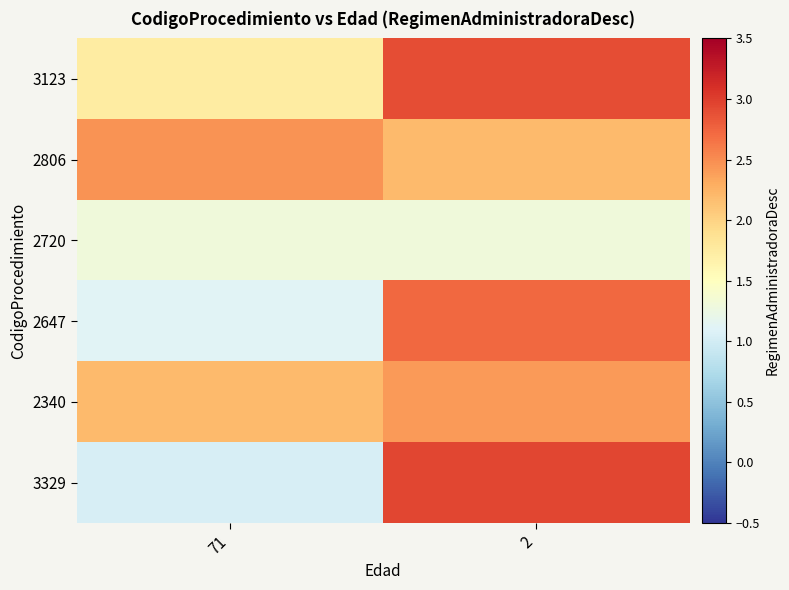

Reading left to right, transcribe all the data shown in this chart.

3123: 71=1.7	2=2.9
2806: 71=2.5	2=2.2
2720: 71=1.3	2=1.3
2647: 71=1.1	2=2.7
2340: 71=2.2	2=2.4
3329: 71=1.0	2=2.9